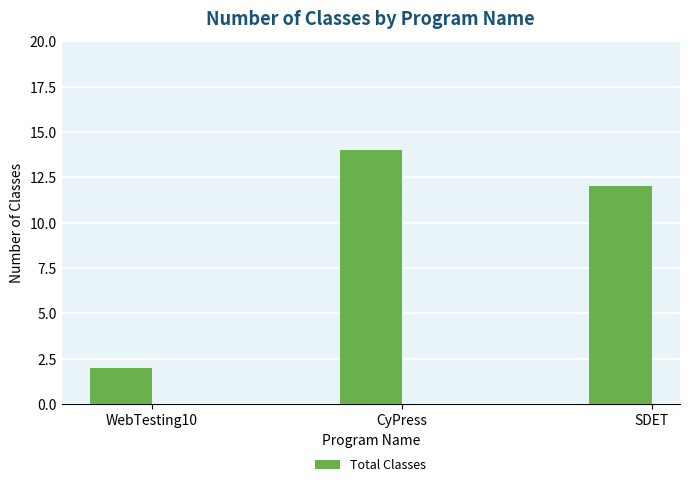

The value at CyPress is 14. True or false?

True